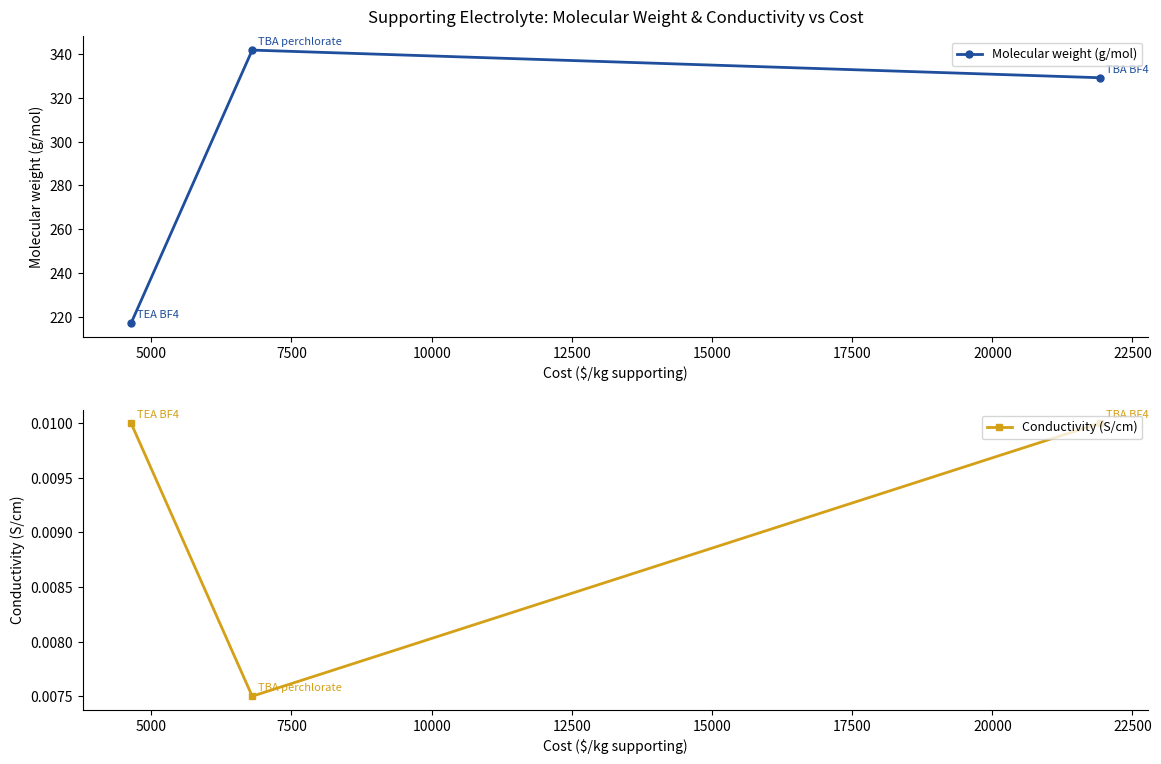

How many data points in Molecular weight (g/mol) are above 329?

2